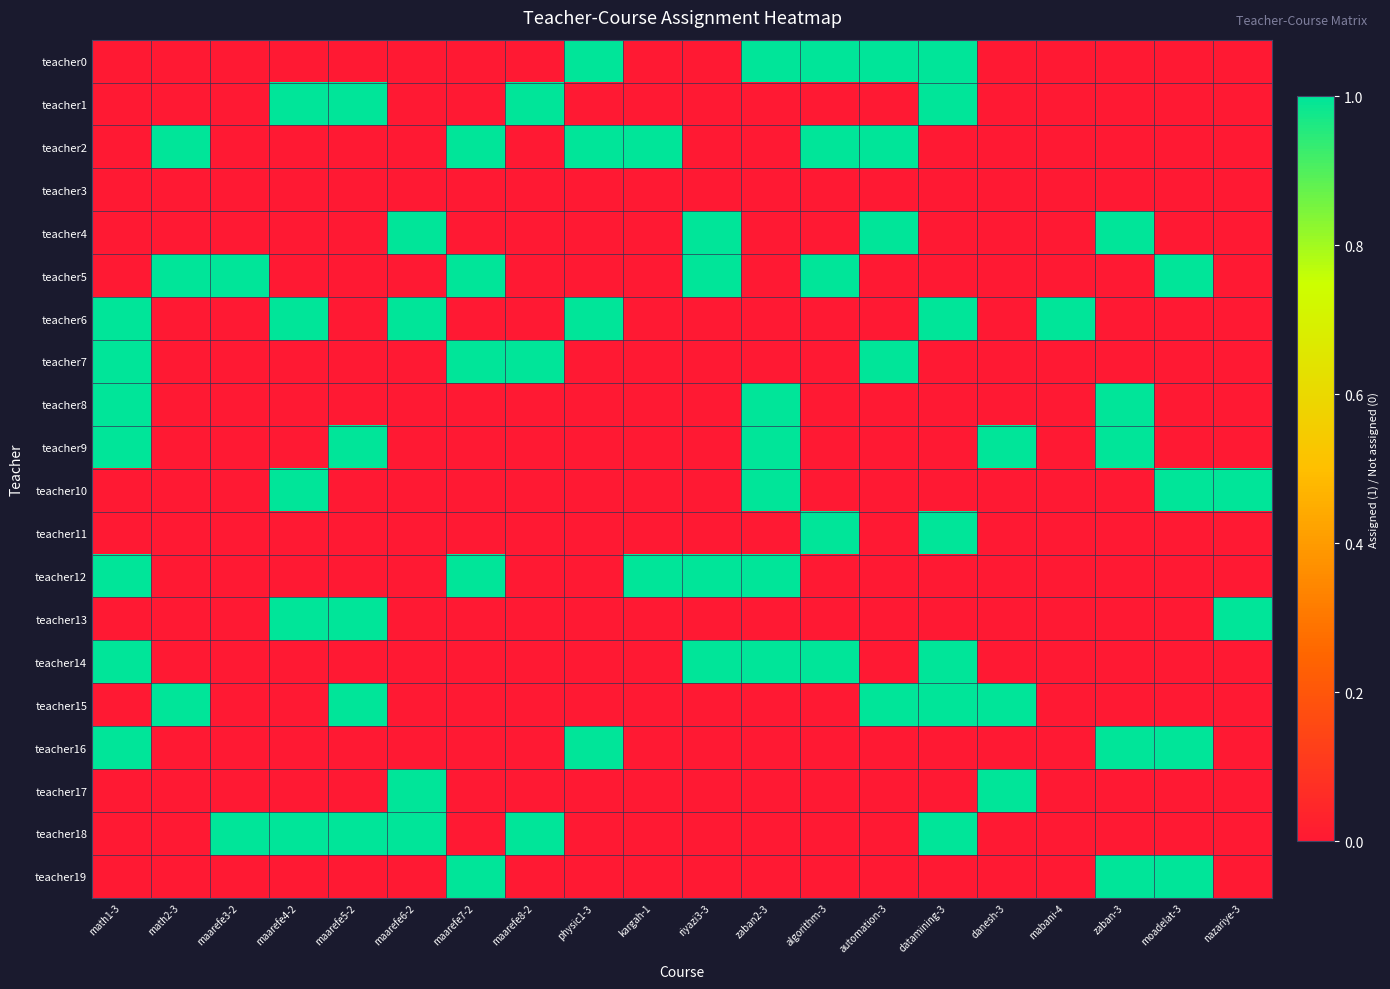

List the series in order of their peak value, highest first.

teacher0, teacher1, teacher2, teacher4, teacher5, teacher6, teacher7, teacher8, teacher9, teacher10, teacher11, teacher12, teacher13, teacher14, teacher15, teacher16, teacher17, teacher18, teacher19, teacher3